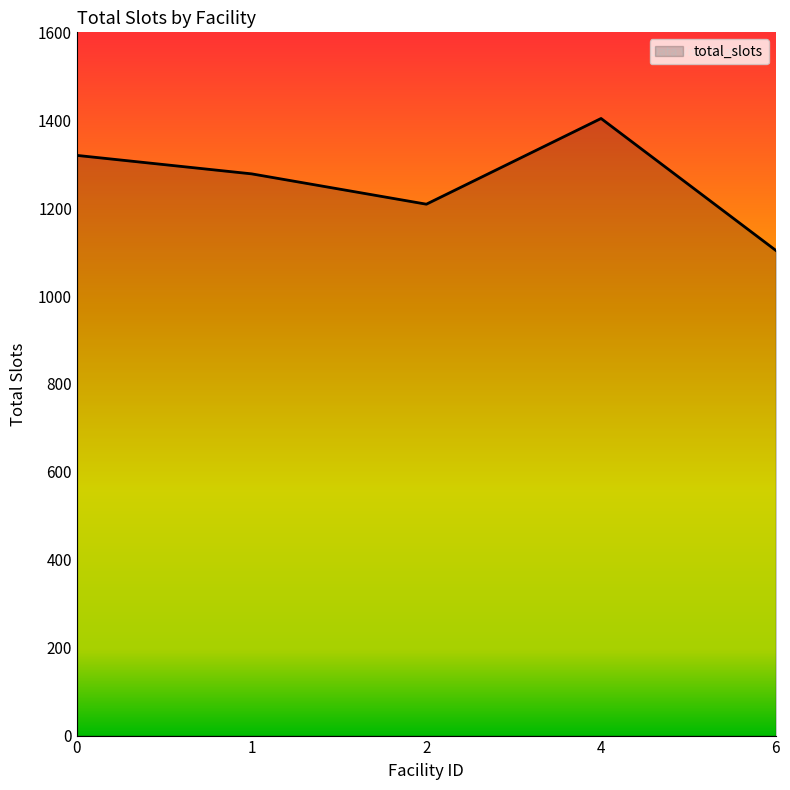

The value at 1 is 661. True or false?

False